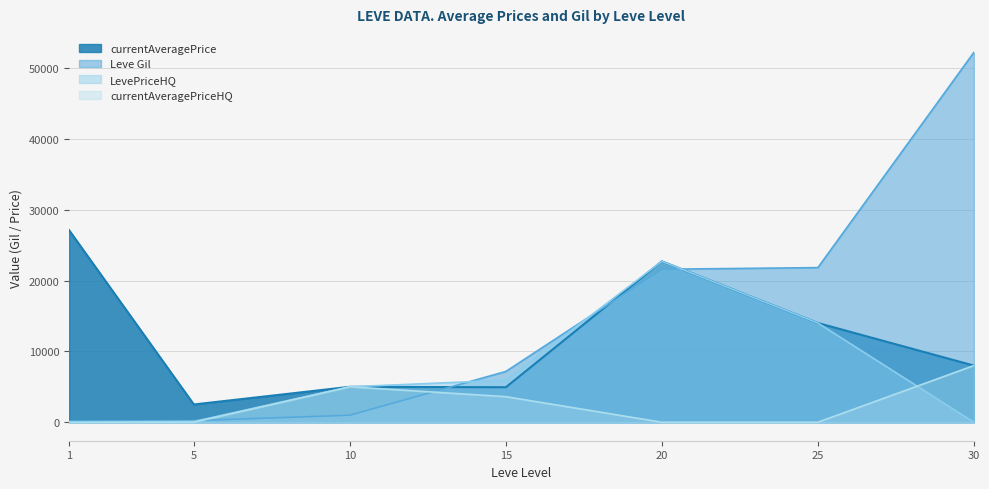

Reading right to left, transcribe all the data shown in this chart.

Leve Gil: 52220	21830	21600	7170	990	220	160
currentAveragePrice: 7998	14010	22721	4941	5000	2507	27128
LevePriceHQ: 0	14010	22721	5928	5000	104	0
currentAveragePriceHQ: 7998	0	0	3609	5000	0	0